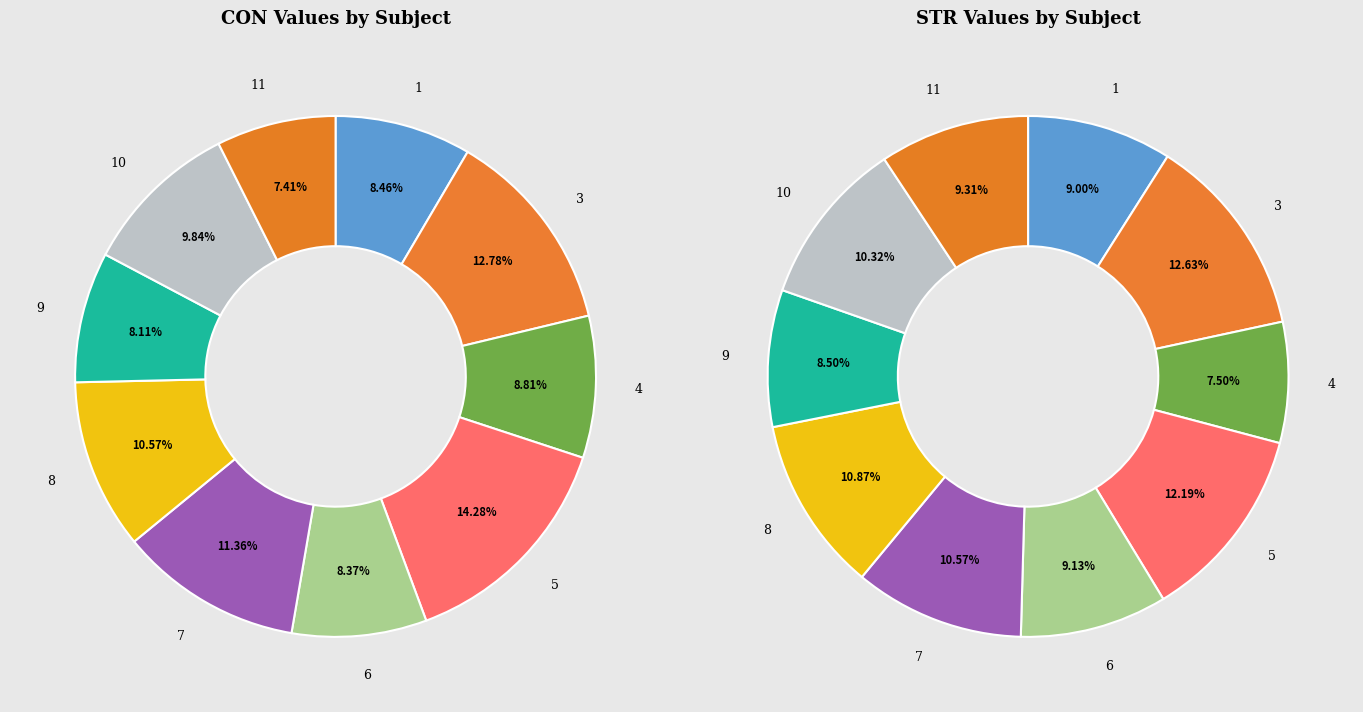

Which category has the smallest portion of the pie?

4